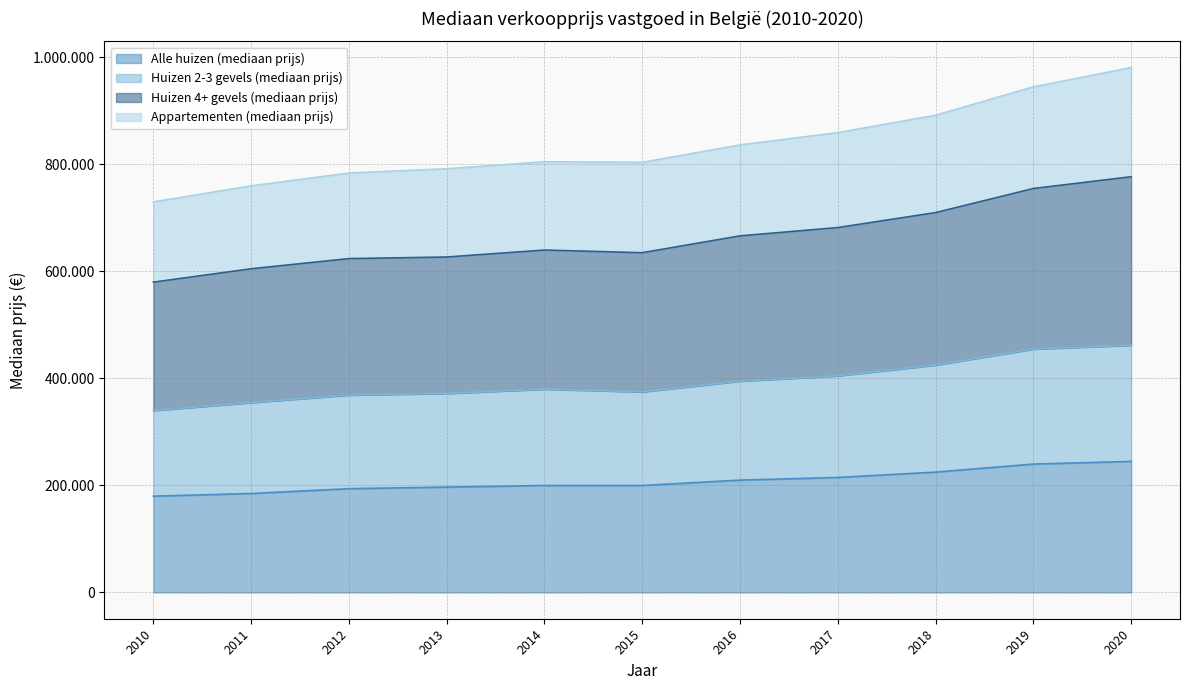

Is it true that Alle huizen (mediaan prijs) equals 120597 at 2011?

False